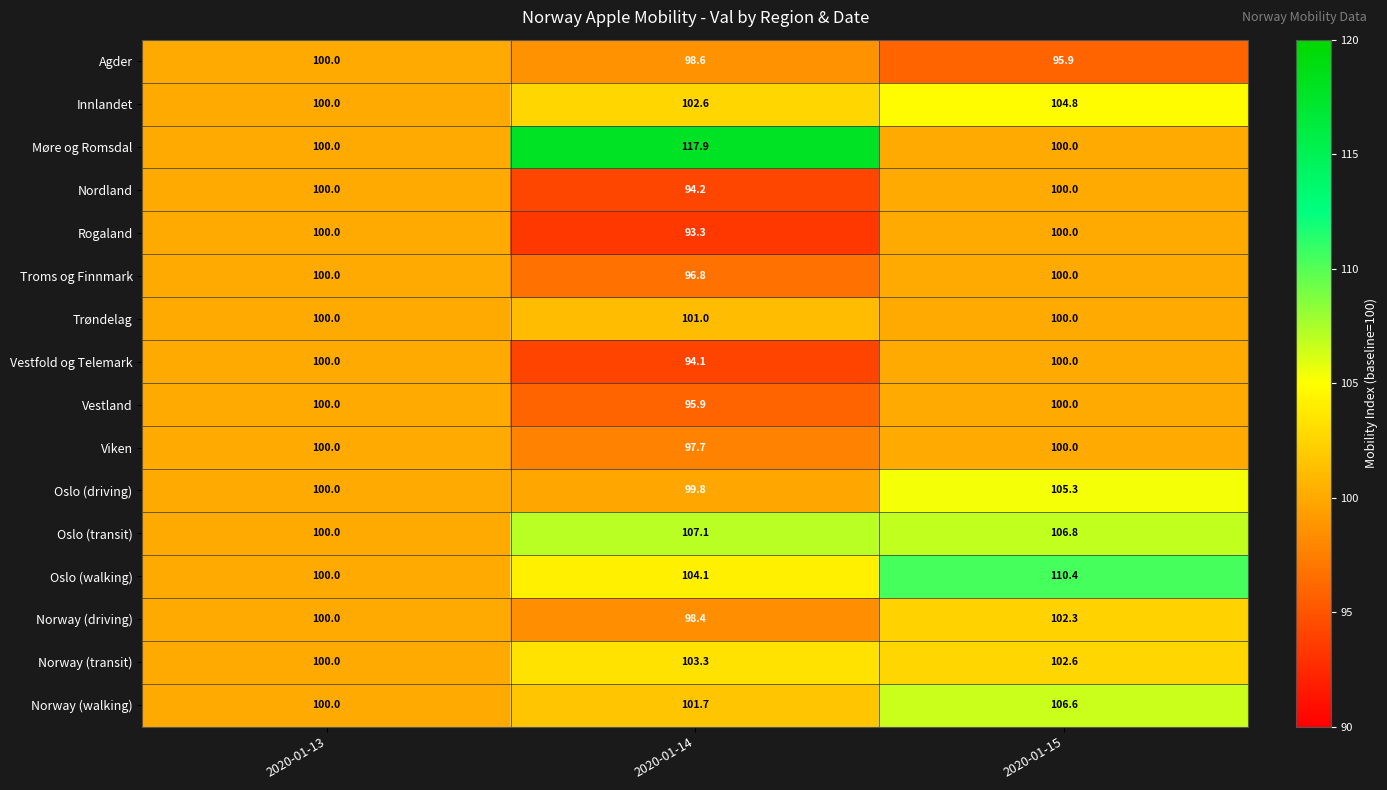

The value of Norway (transit) at 2020-01-13 is 174.9. True or false?

False